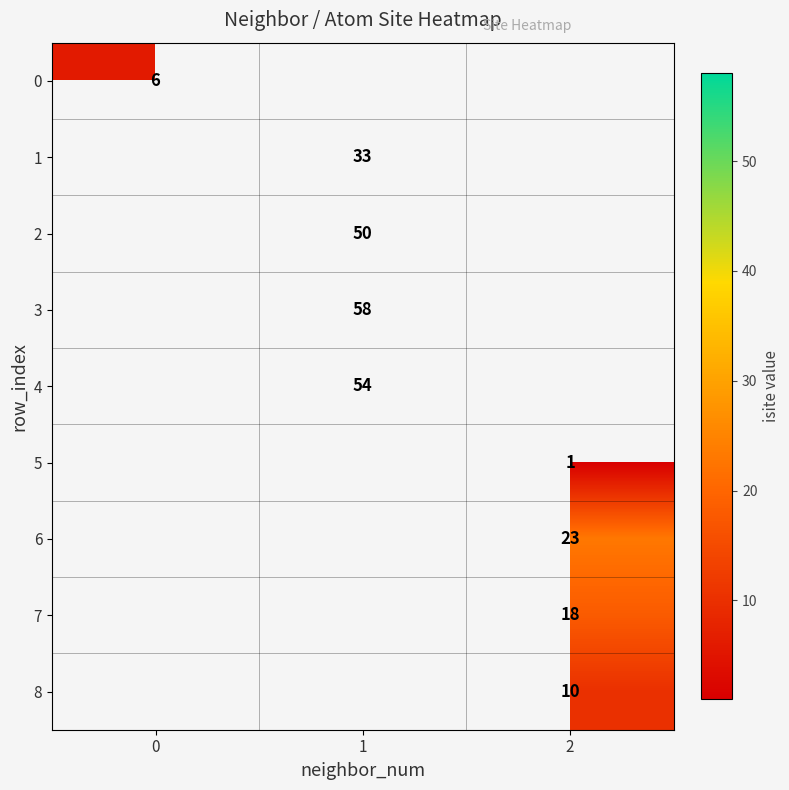

At how many categories does at least one series exceed 1?

3